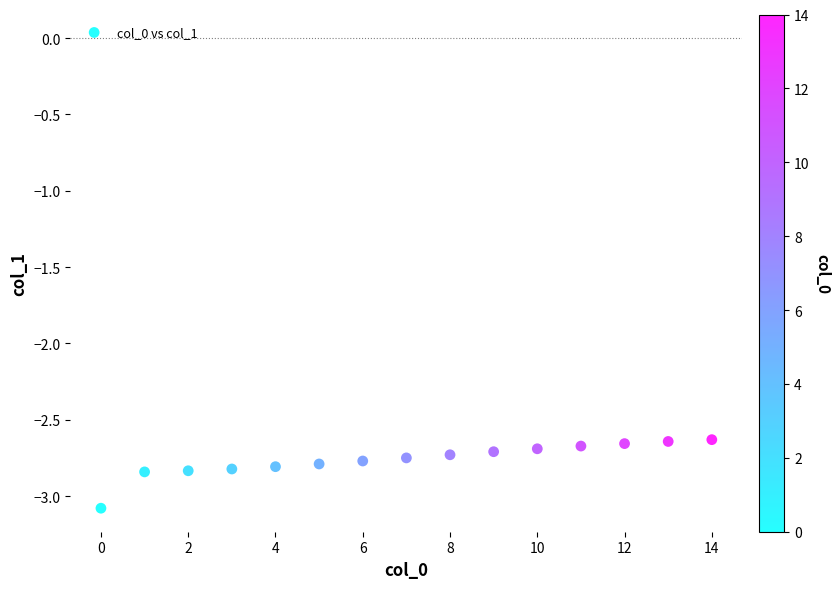

What is the range of Y values (max minus min)?

0.4